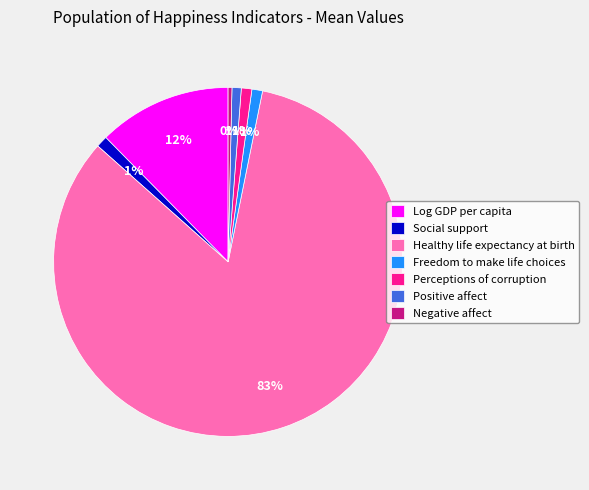

Is the sum of Negative affect and Perceptions of corruption greater than half?

No